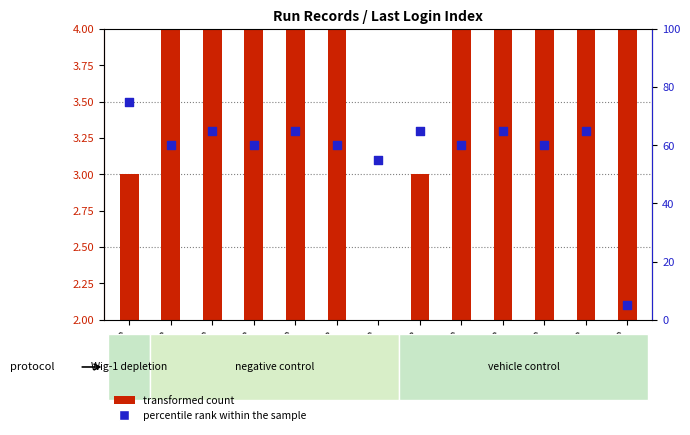

What are all the series names shown in the legend?

transformed count, percentile rank within the sample